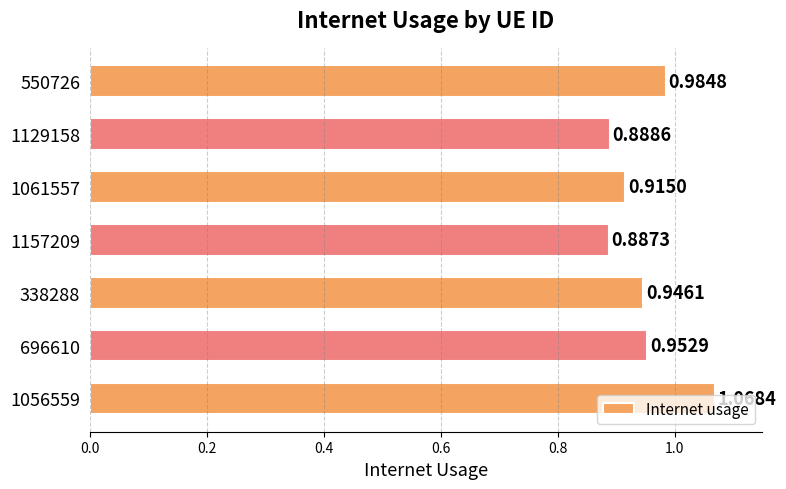

What is the sum of all values?

6.6